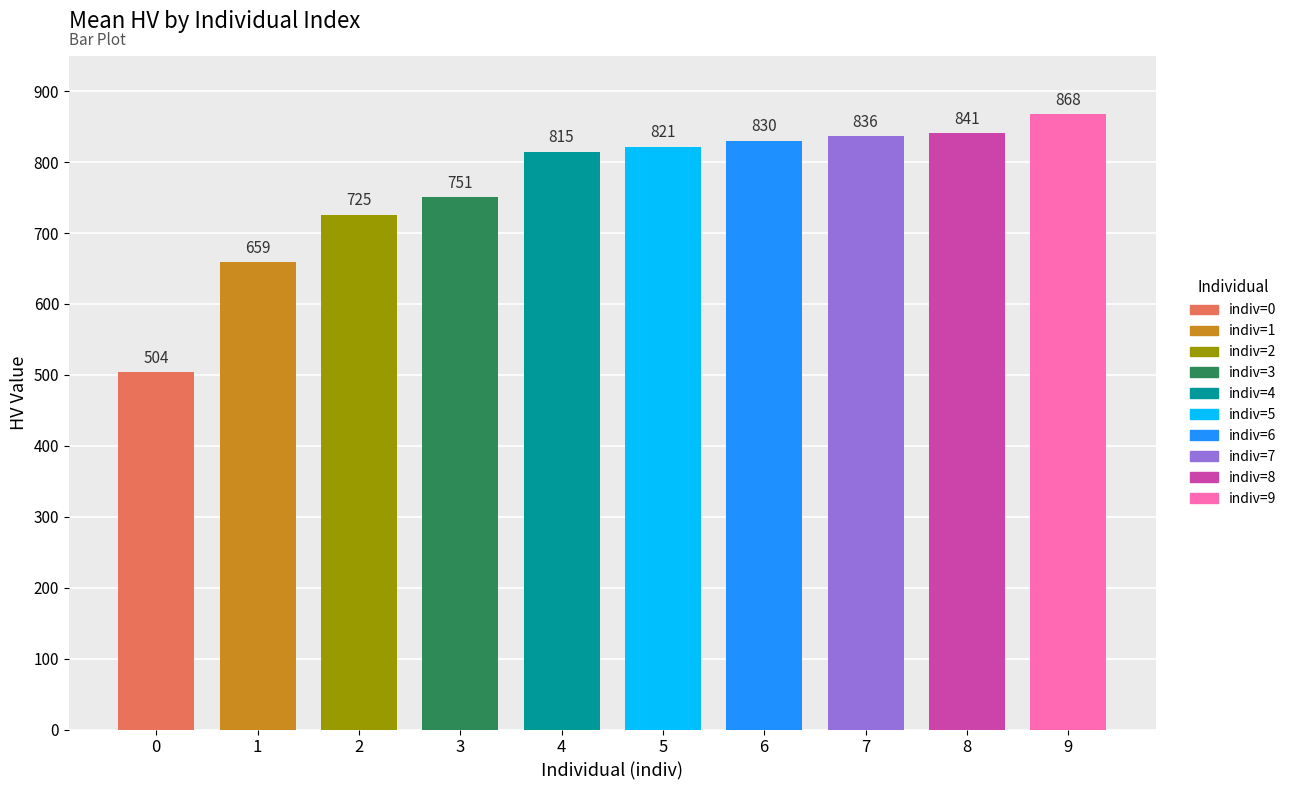

The chart shows a value of 1247.1 at 4. True or false?

False